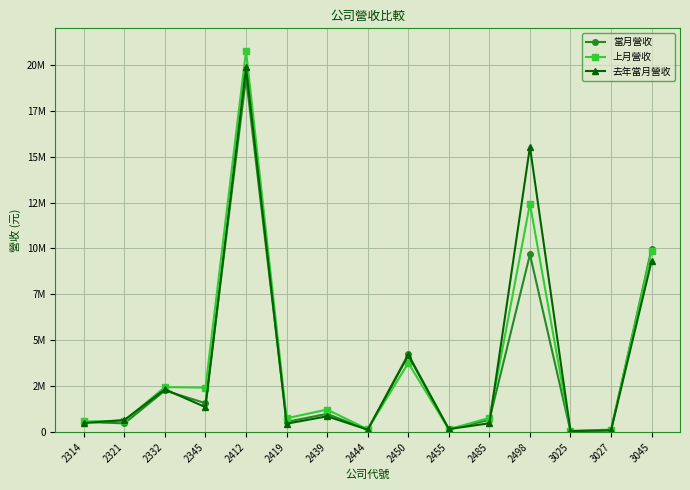

Which series has the largest range (max minus min)?

上月營收